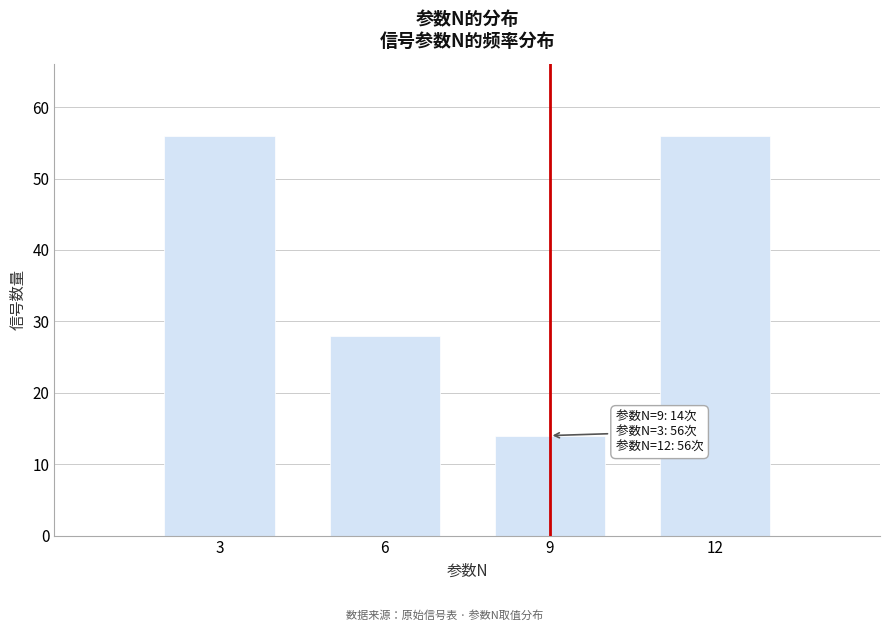

Reading left to right, what are all the values shown in this chart?

56	28	14	56